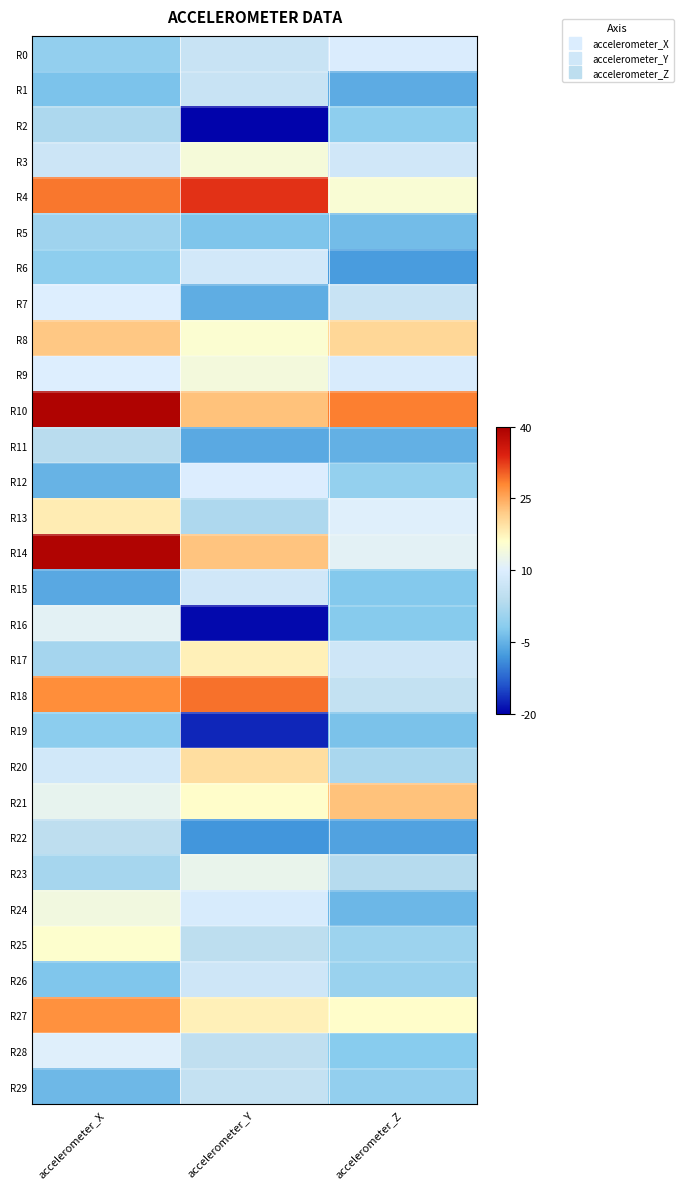

Which label corresponds to the smallest value in the chart?

accelerometer_Y